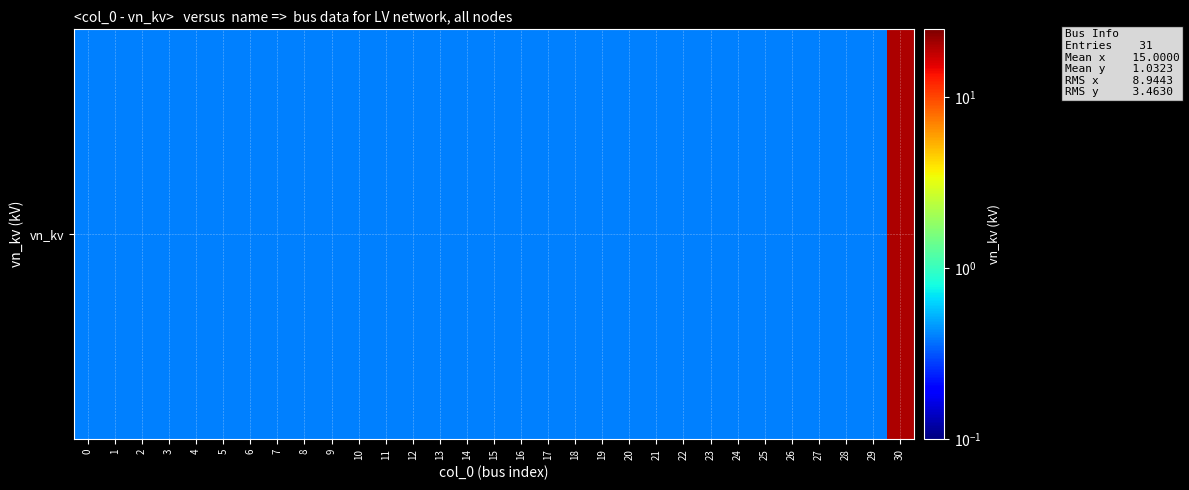

Reading left to right, what are all the values shown in this chart?

0.4	0.4	0.4	0.4	0.4	0.4	0.4	0.4	0.4	0.4	0.4	0.4	0.4	0.4	0.4	0.4	0.4	0.4	0.4	0.4	0.4	0.4	0.4	0.4	0.4	0.4	0.4	0.4	0.4	0.4	20.0